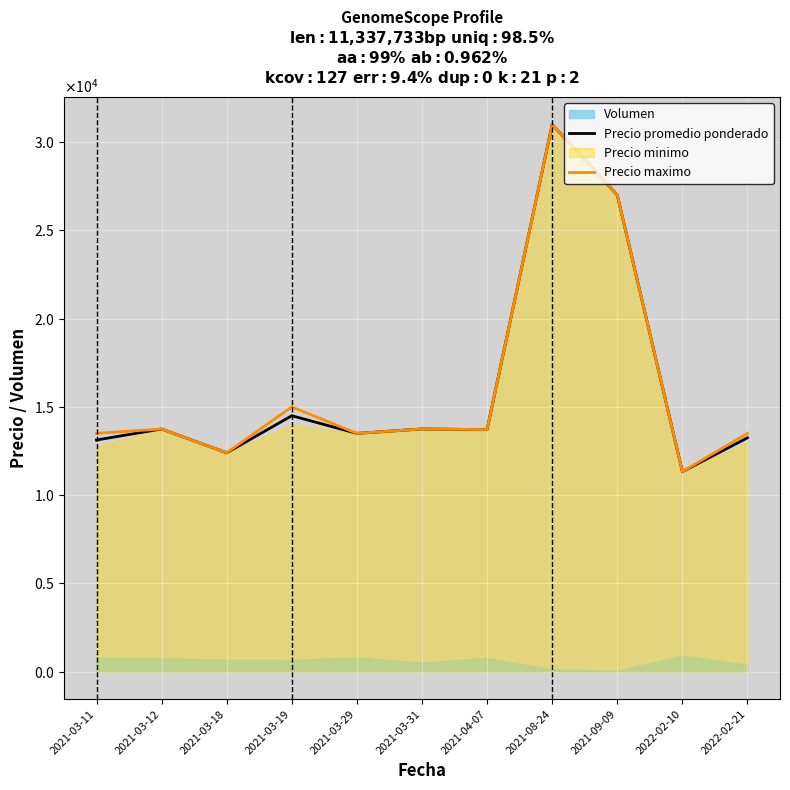

Reading left to right, what are all the values shown in this chart?

Precio promedio ponderado: 13125.0	13750.0	12400.0	14500.0	13500.0	13750.0	13714.3	31000.0	27000.0	11333.3	13250.0
Precio maximo: 13500.0	13750.0	12400.0	15000.0	13500.0	13750.0	13714.3	31000.0	27000.0	11333.3	13500.0